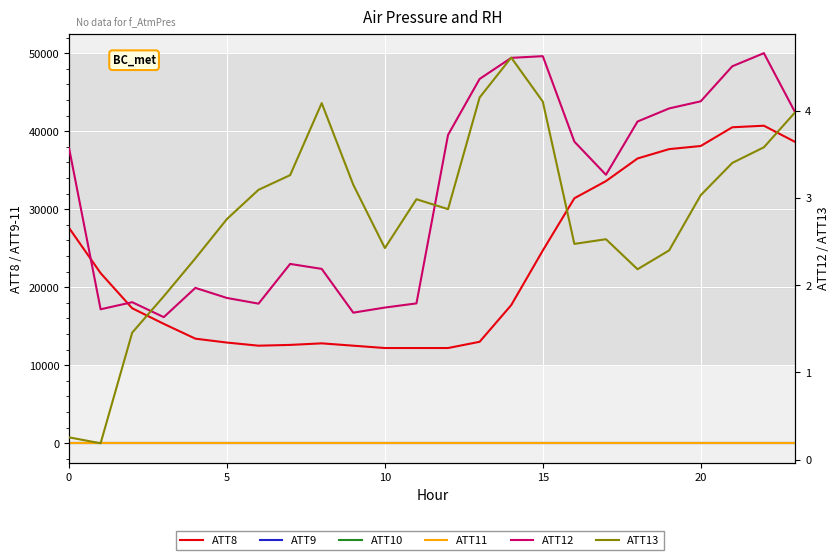

What is the difference between the maximum and minimum values in the ATT13 series?

4.4